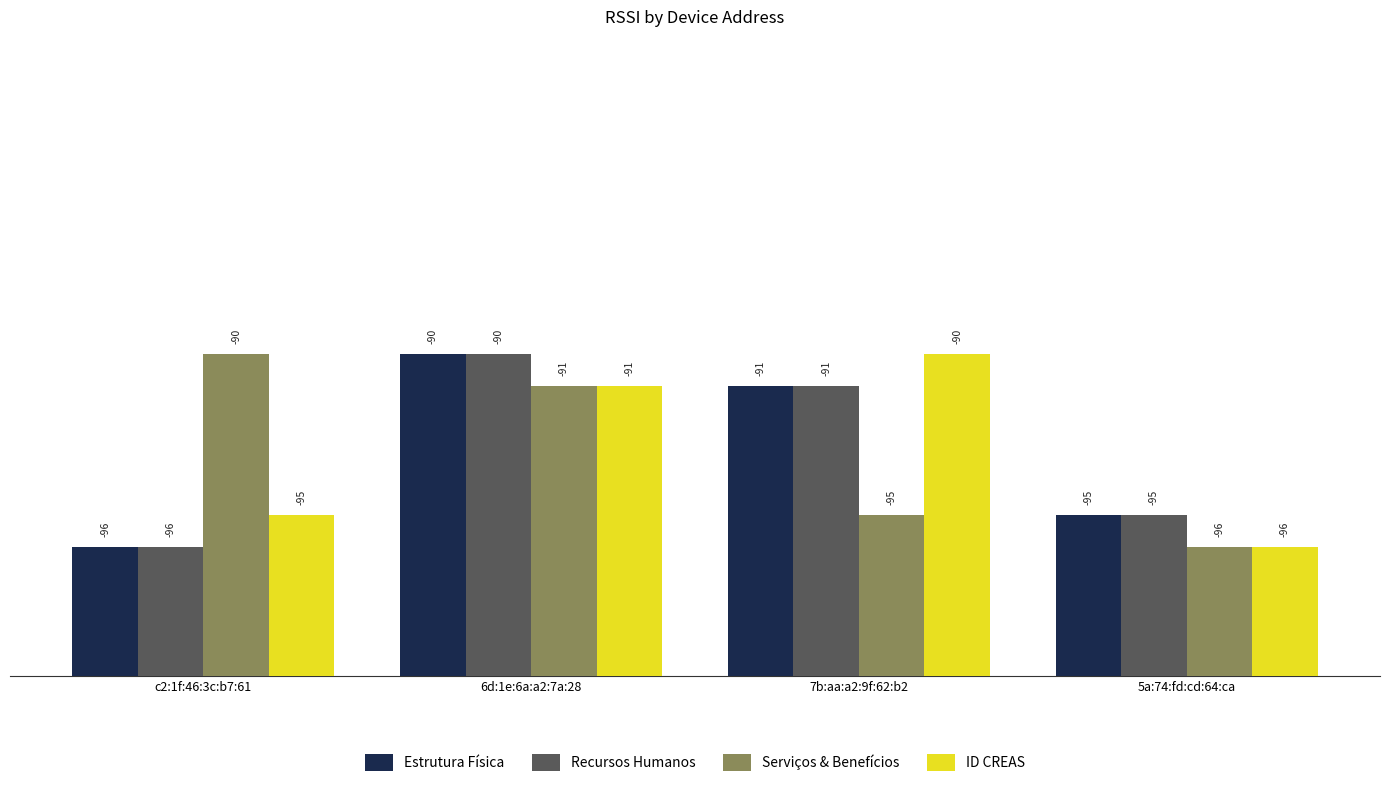

Rank the categories by ID CREAS value from highest to lowest.

7b:aa:a2:9f:62:b2, 6d:1e:6a:a2:7a:28, c2:1f:46:3c:b7:61, 5a:74:fd:cd:64:ca